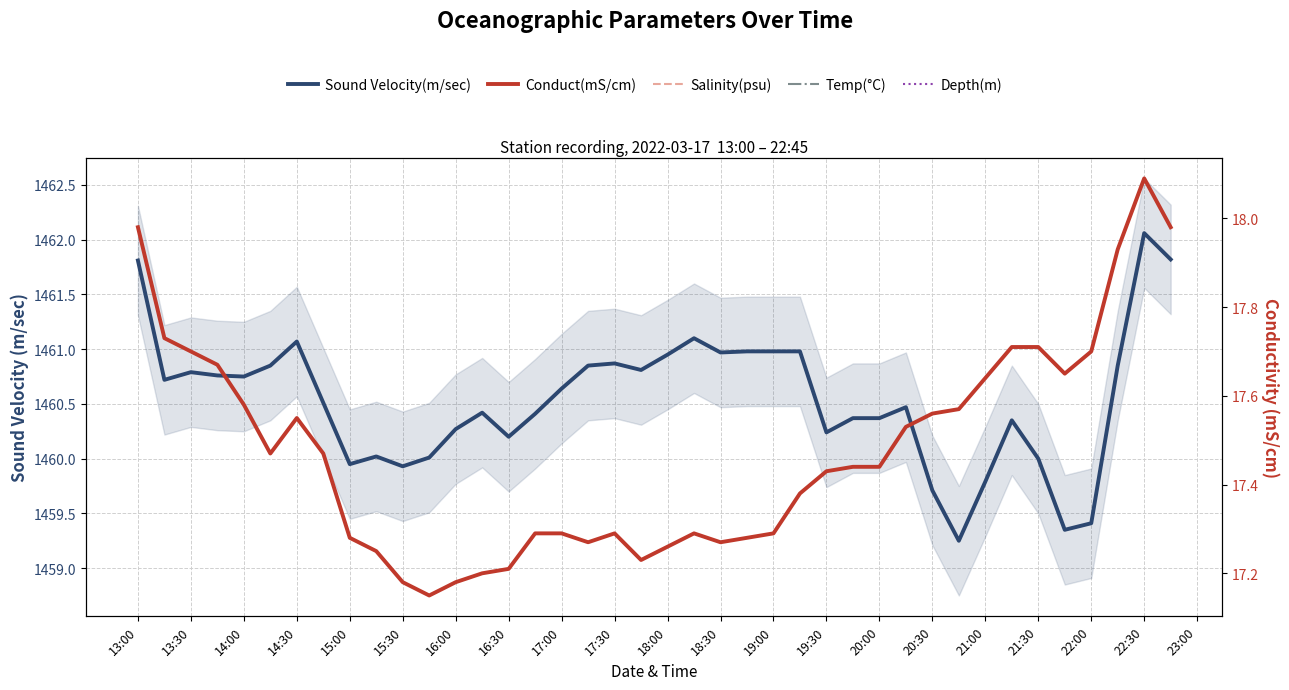

Is the value of Sound Velocity(m/sec) at 18:00 greater than the value of Salinity(psu) at 17:30?

Yes